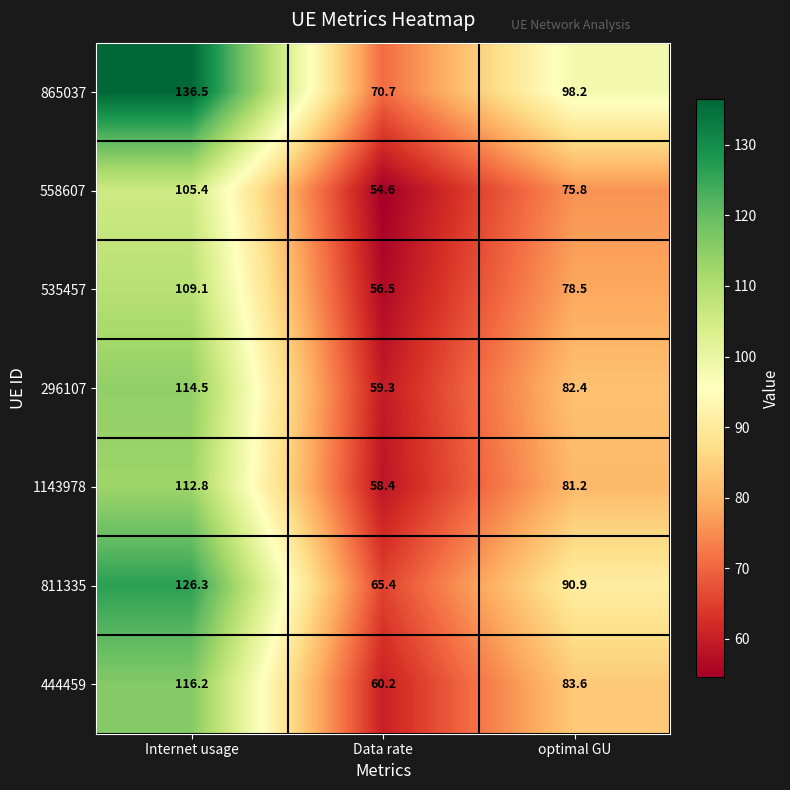

Reading left to right, extract all data points from this chart.

865037: 136.5	70.7	98.2
558607: 105.4	54.6	75.8
535457: 109.1	56.5	78.5
296107: 114.5	59.3	82.4
1143978: 112.8	58.4	81.2
811335: 126.3	65.4	90.9
444459: 116.2	60.2	83.6